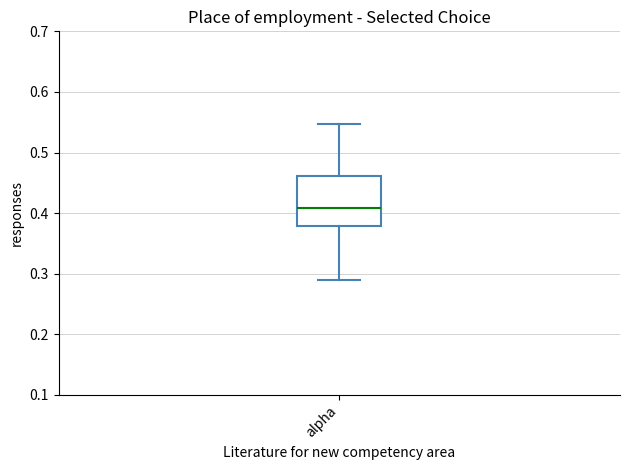

Read this box plot against the y-axis: the position of the median line, the range covered by the box, and the ends of both whiskers. The values are not printed on the chart, so give them approximately, as read against the axis.

median 0.41, box 0.38 to 0.46, whiskers 0.29 to 0.55